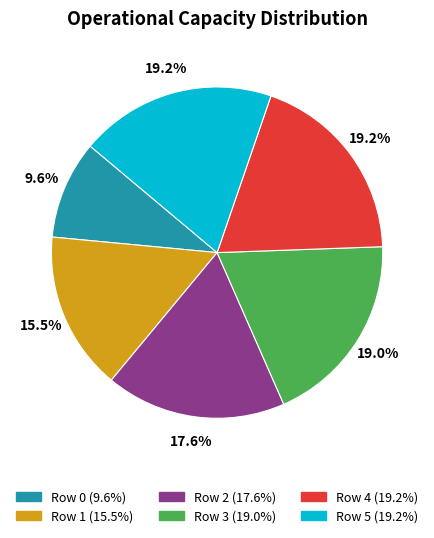

Is there a majority slice in this chart?

No